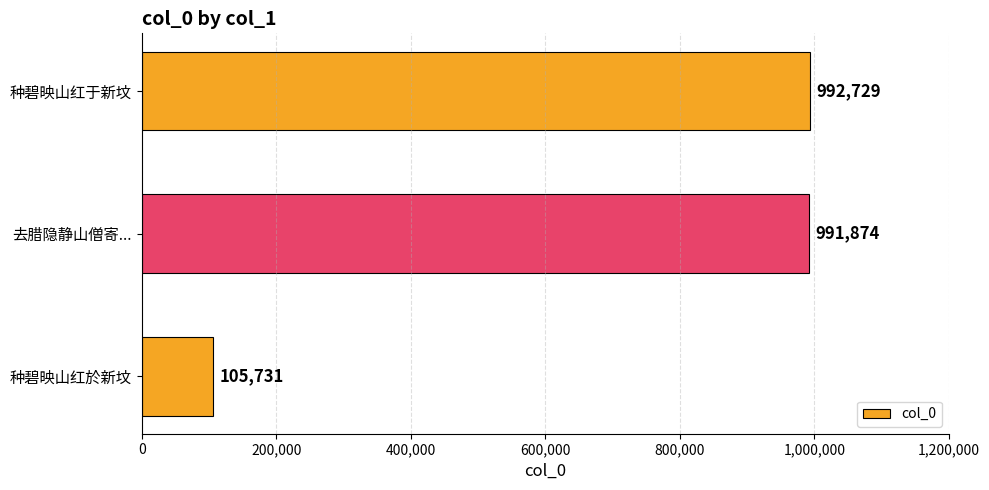

At which label is the value closest to 549230?

去腊隐静山僧寄...